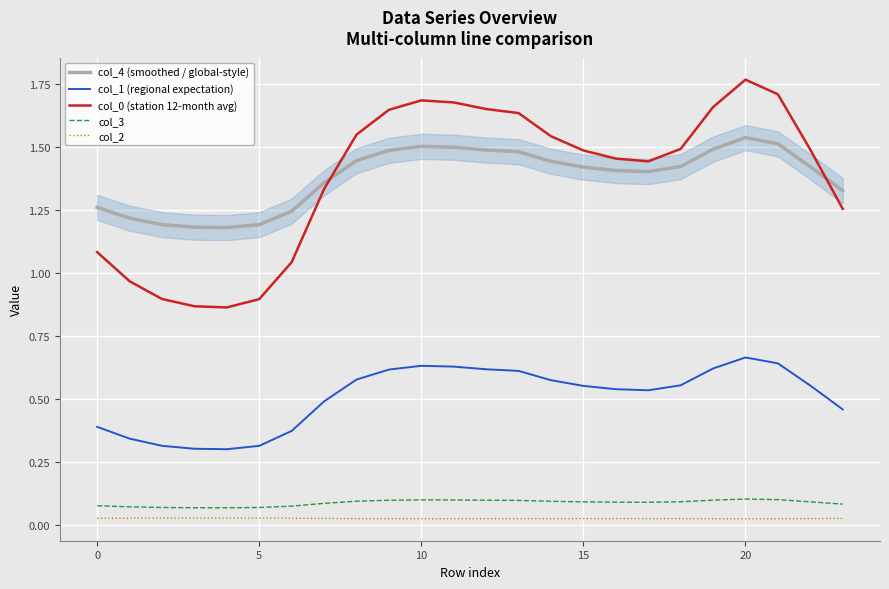

True or false: col_1 (regional expectation) and col_2 intersect in this chart.

False